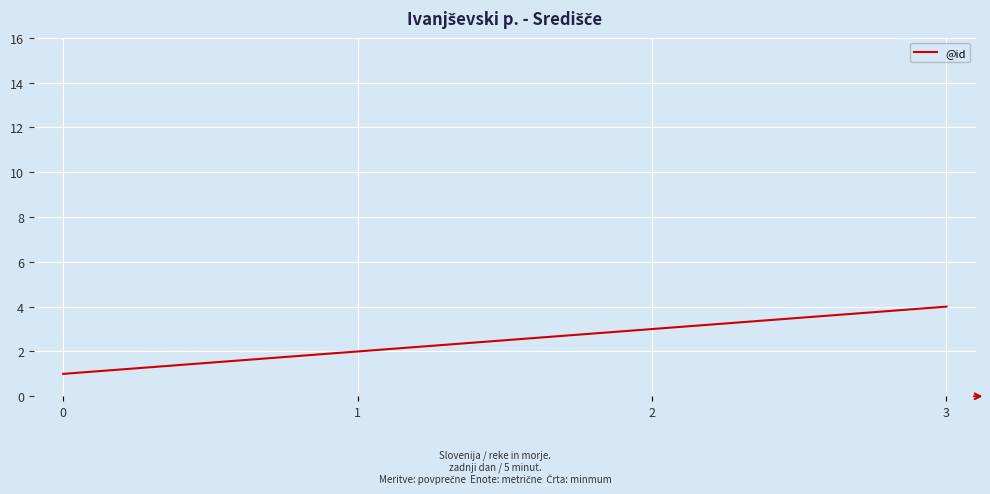

Count the number of categories in the chart.

4